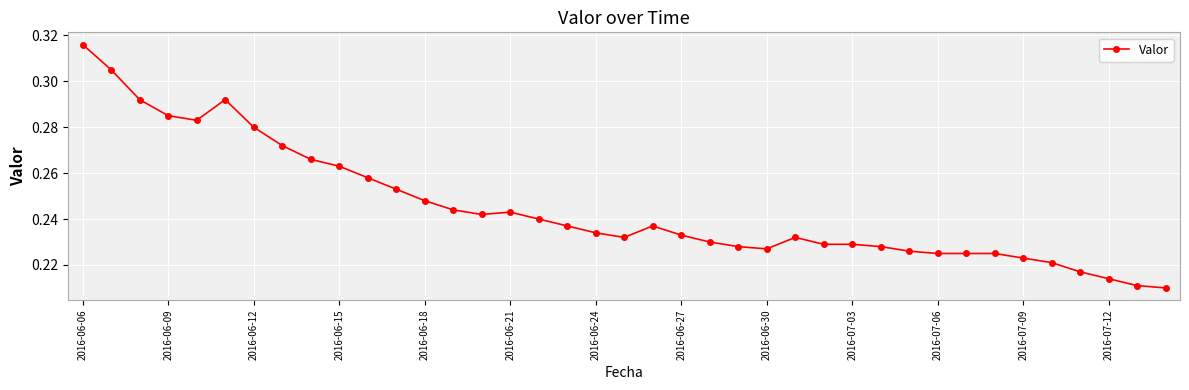

How many values are between 0 and 1?

39